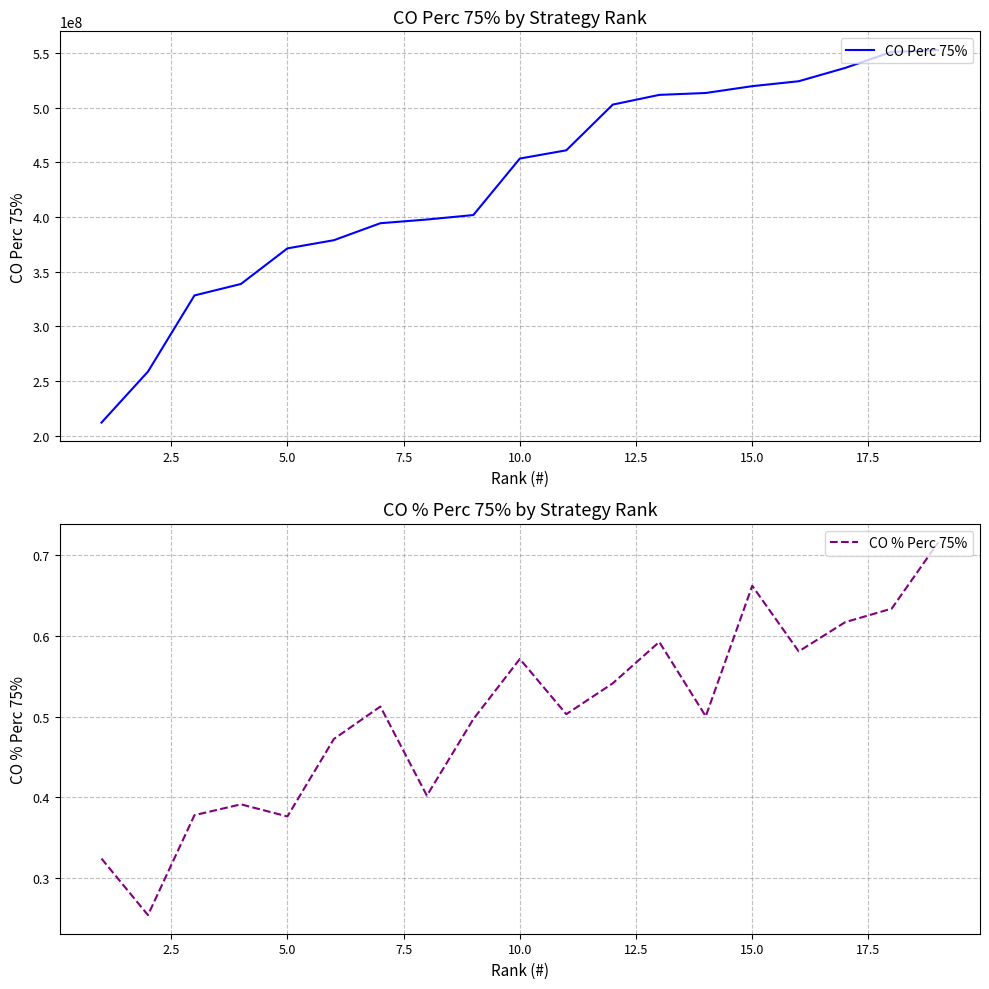

True or false: CO Perc 75% and CO % Perc 75% intersect in this chart.

False